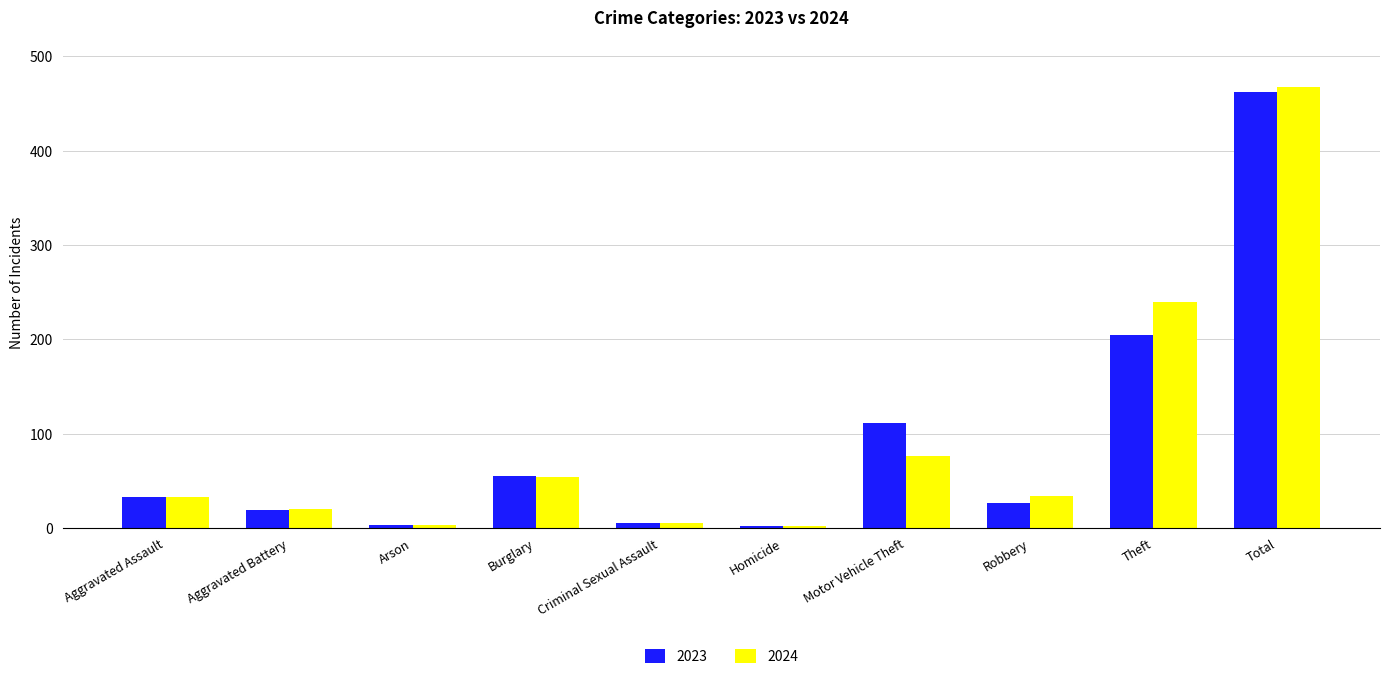

How many groups of bars are there?

10